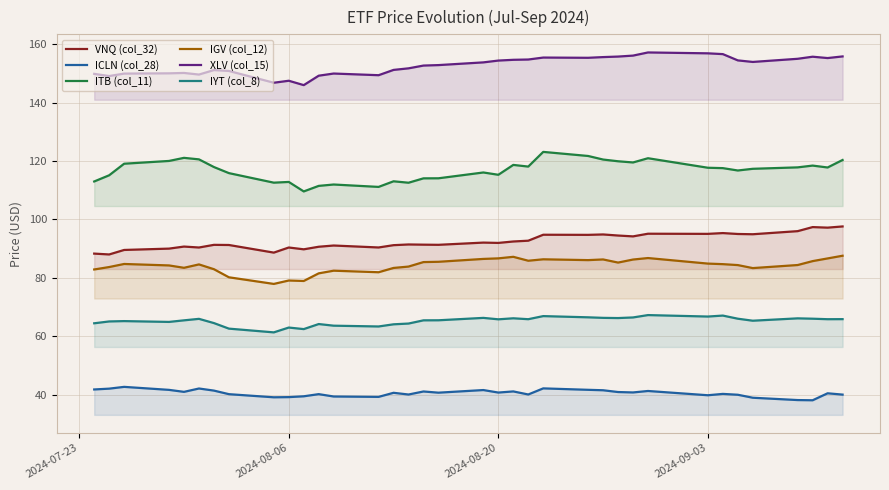

How many values in the VNQ (col_32) series are below 91?

11